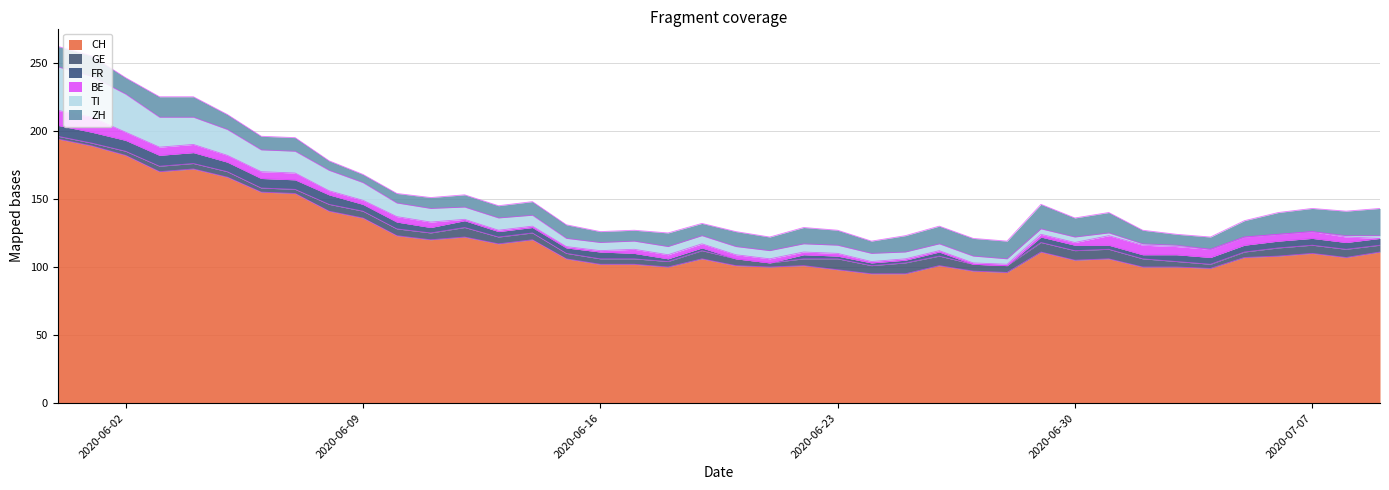

True or false: FR has more than 1 interior local peaks.

True